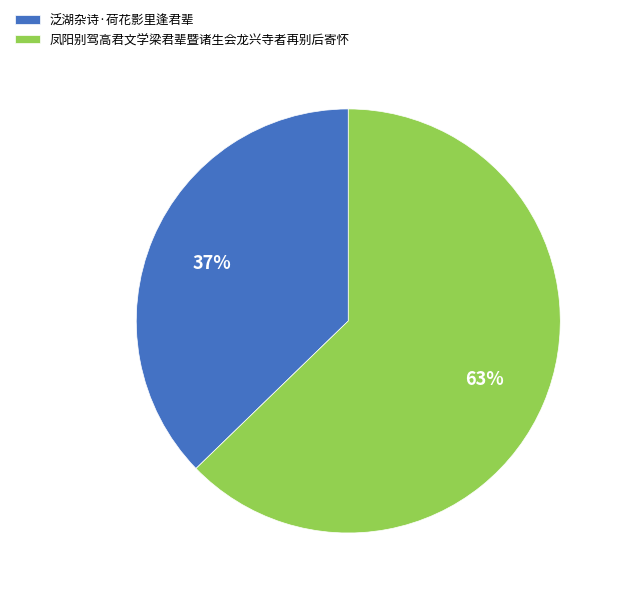

Between 凤阳别驾高君文学梁君辈暨诸生会龙兴寺者再别后寄怀 and 泛湖杂诗·荷花影里逢君辈, which is larger?

凤阳别驾高君文学梁君辈暨诸生会龙兴寺者再别后寄怀